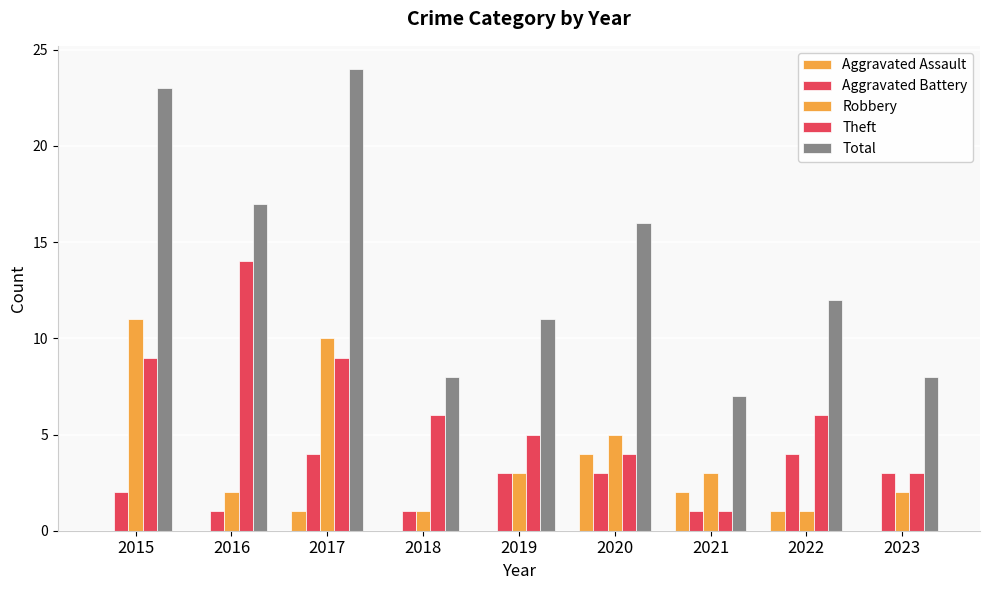

What is the difference between the Total values at 2017 and 2019?

13